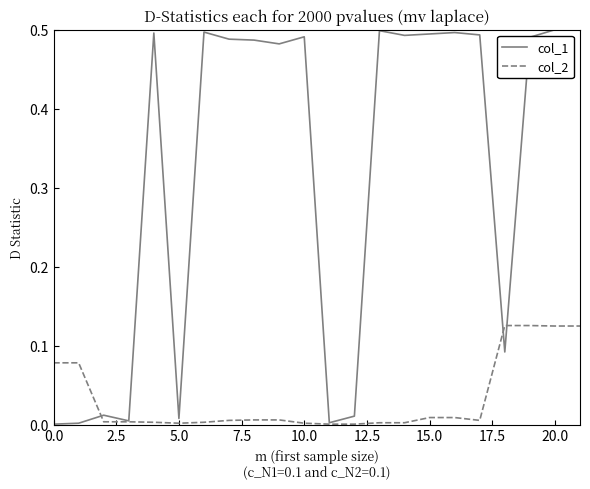

Which series has the largest total across all categories?

col_1